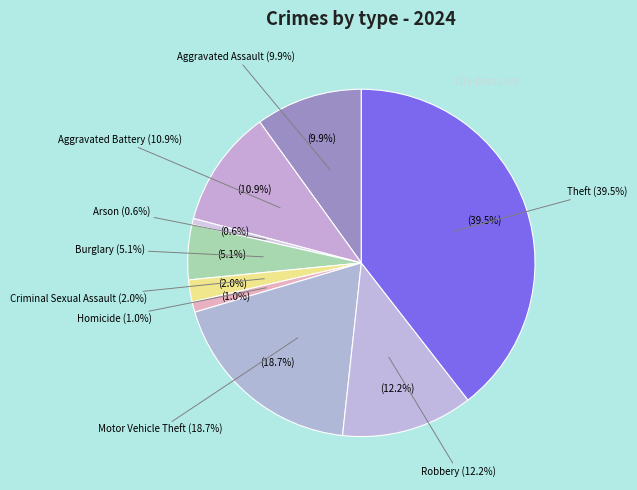

What portion of the pie excludes Aggravated Assault?

90.1%